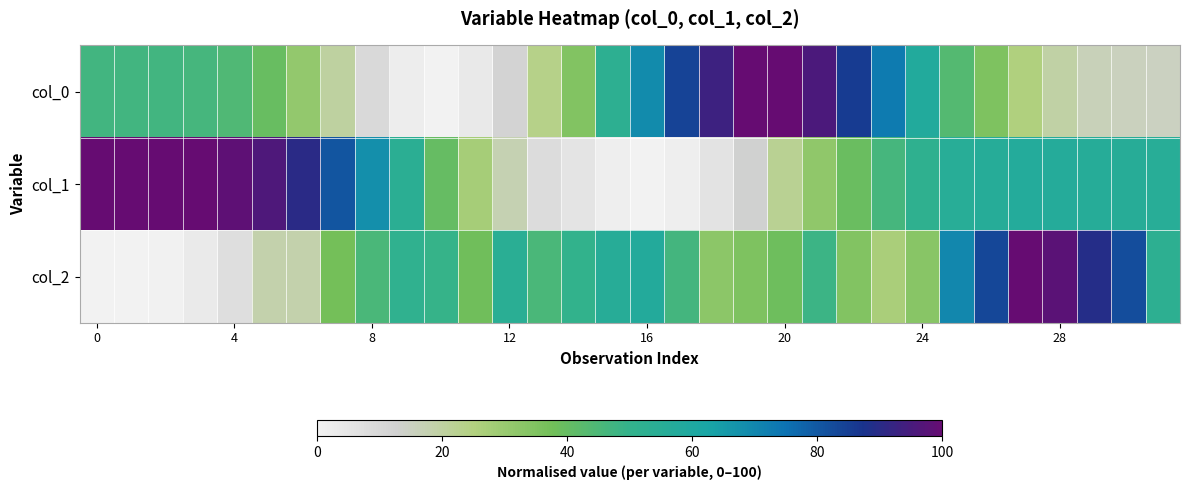

Which series has the largest total across all categories?

col_1